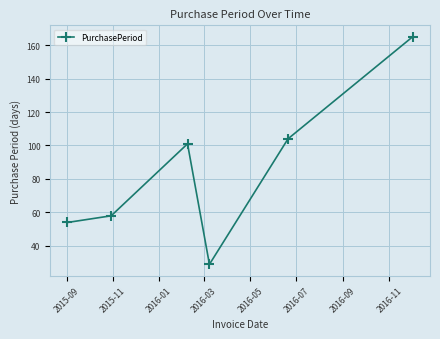

What is the average value?

85